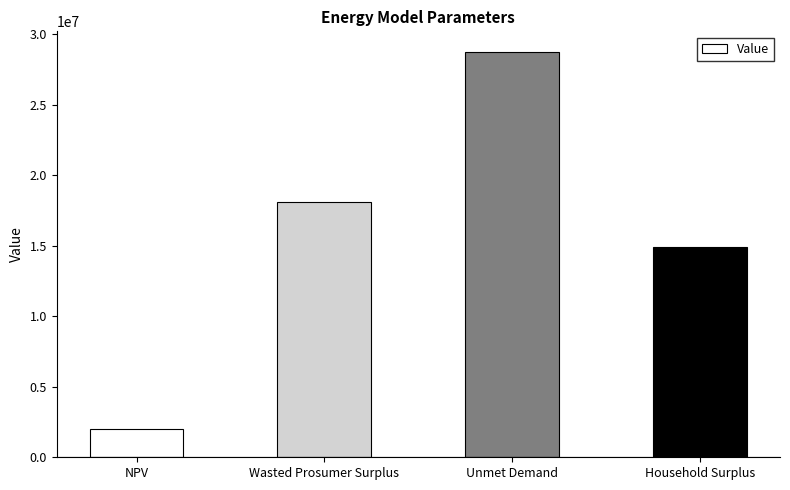

Reading left to right, list all the values displayed in this chart.

2013368.7	18093321.8	28755855.3	14874024.9